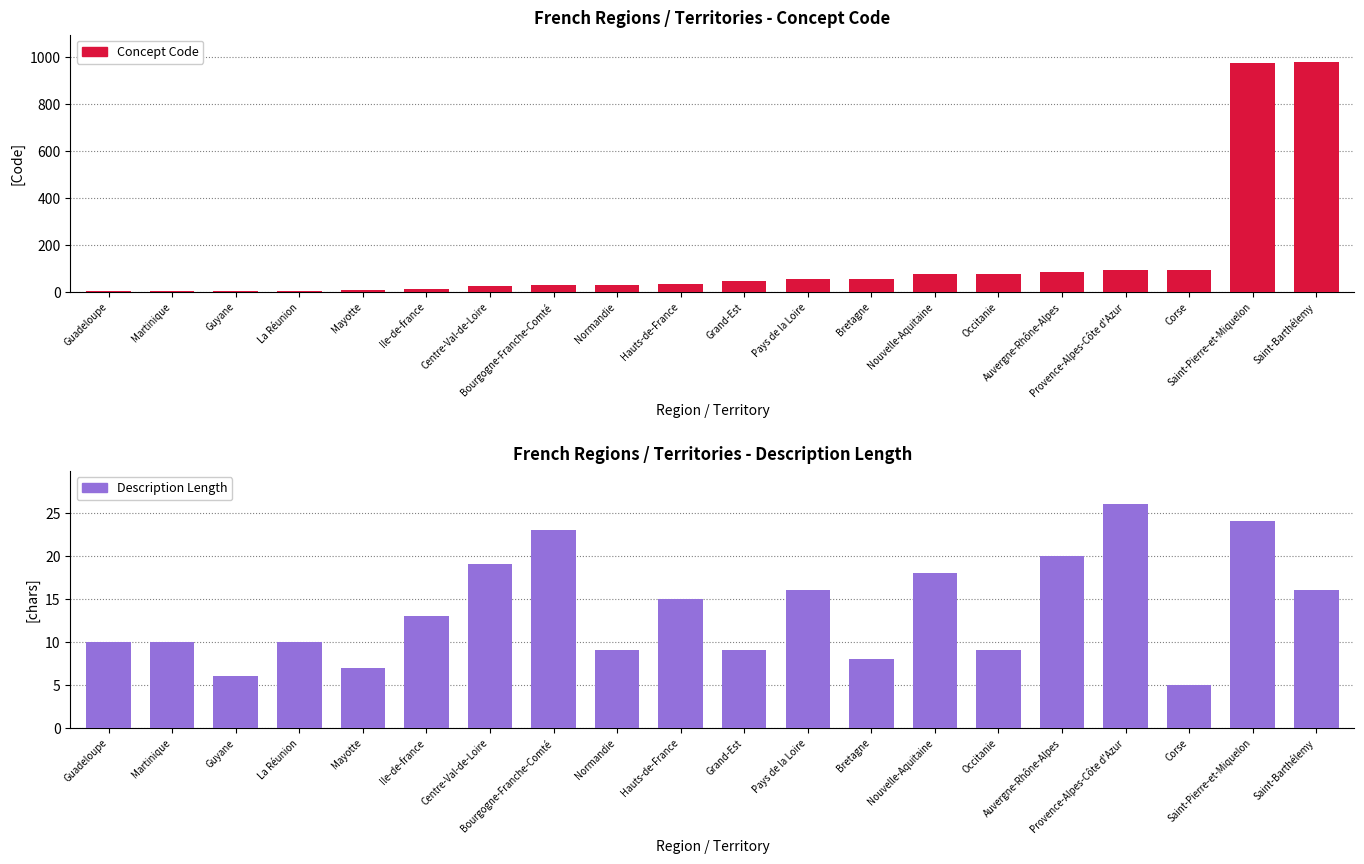

What is the spread (max minus min) of values at Bretagne?

45